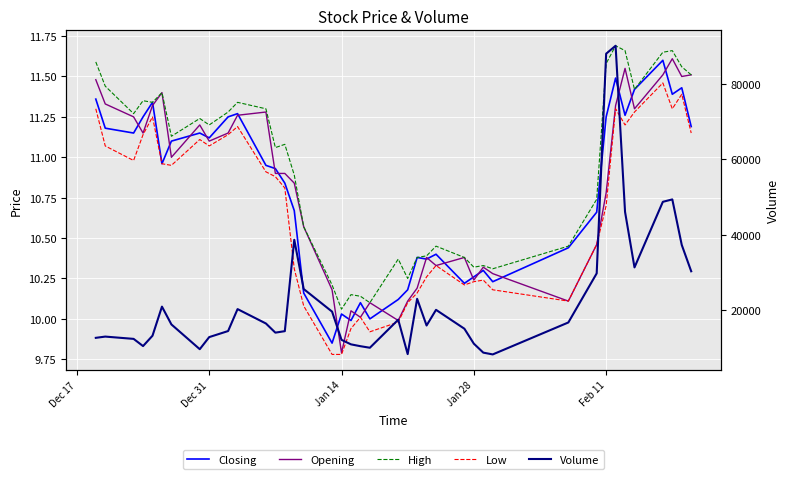

Which series has the widest spread of values?

Volume